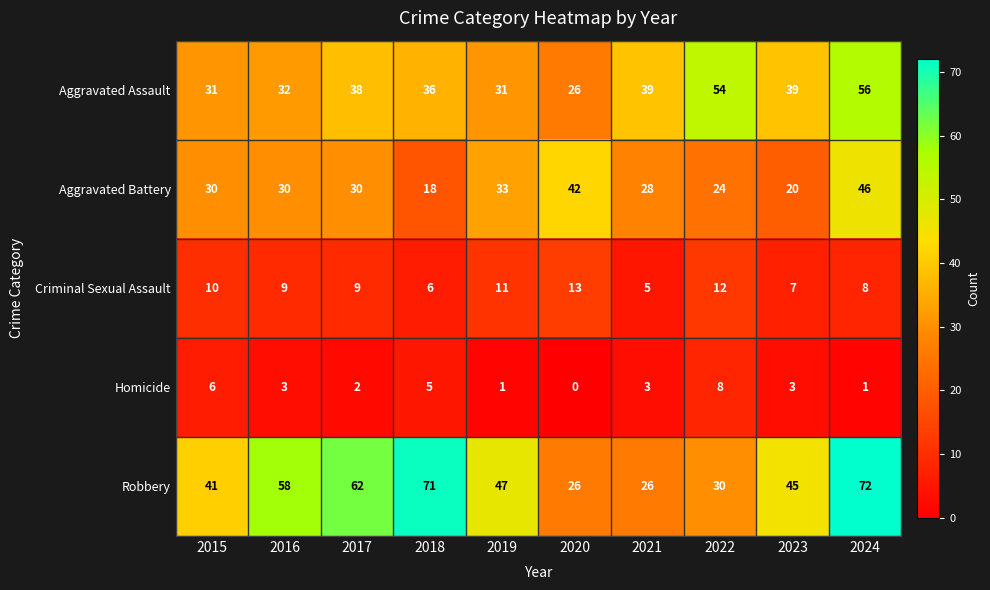

Count the number of categories in the chart.

10